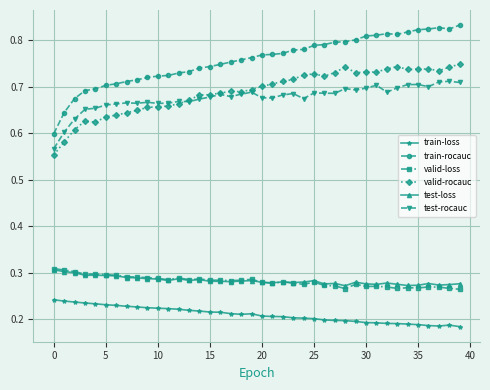

At how many categories does at least one series exceed 0?

40